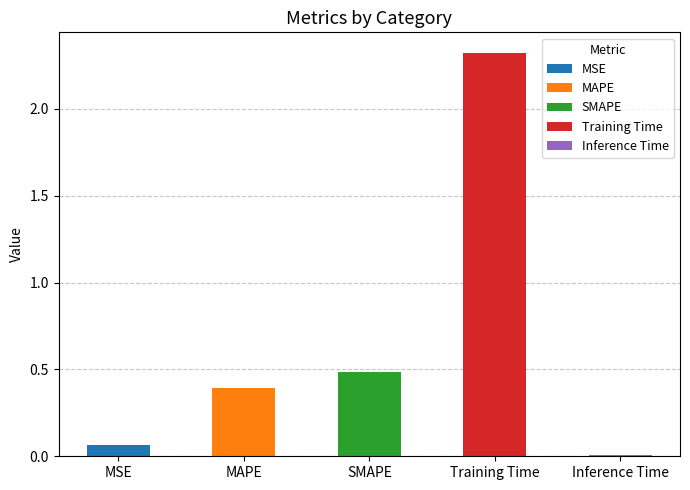

Reading right to left, transcribe all the data shown in this chart.

0.0	2.3	0.5	0.4	0.1